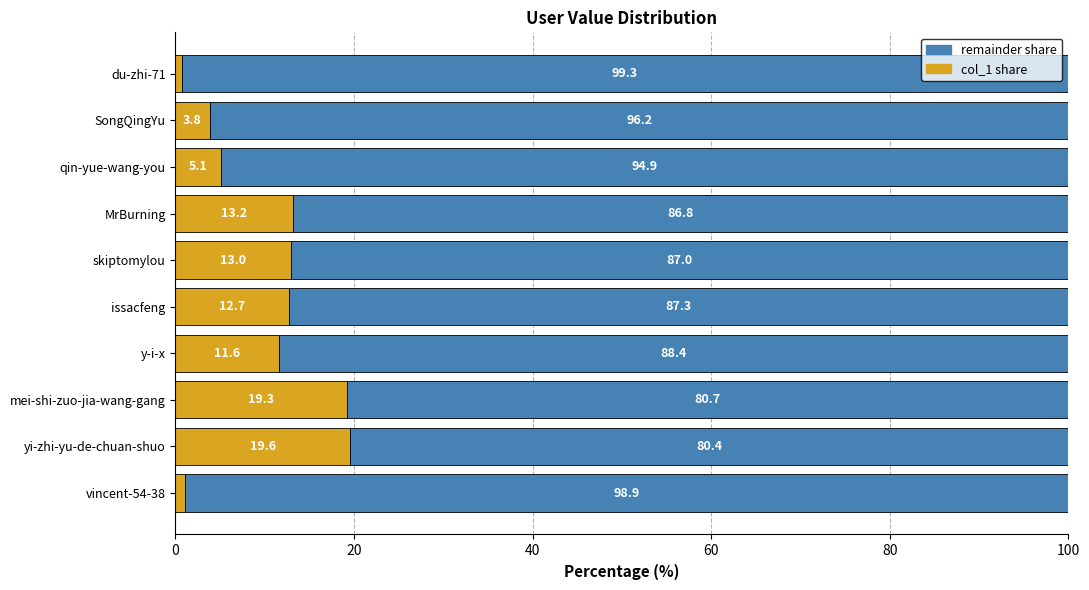

Which category has the lowest value in the col_1 share series?

du-zhi-71